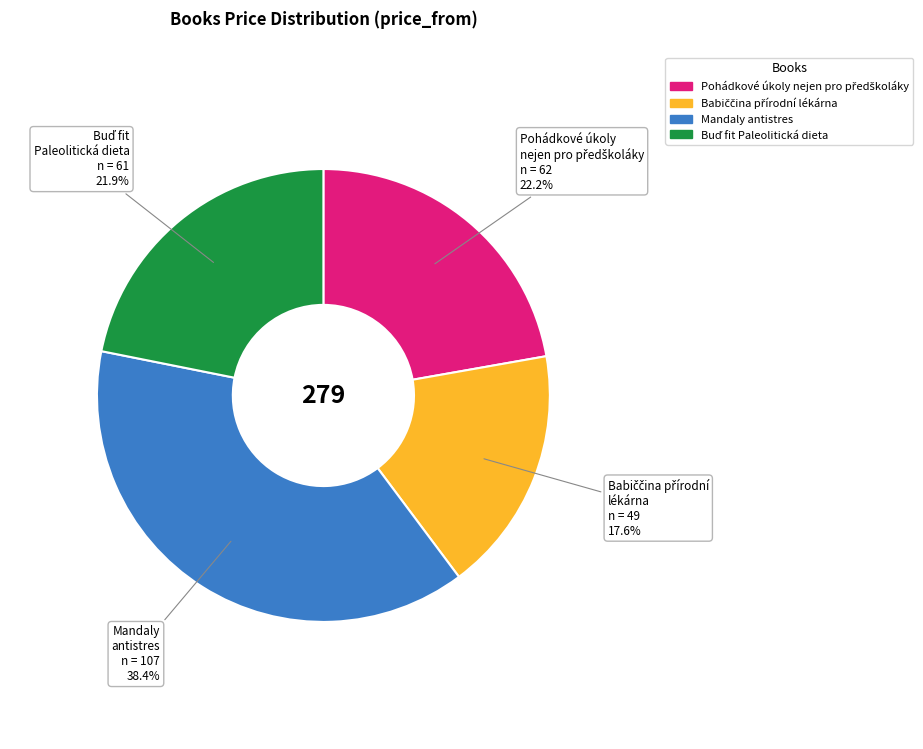

What is the largest slice in the pie chart?

Mandaly antistres